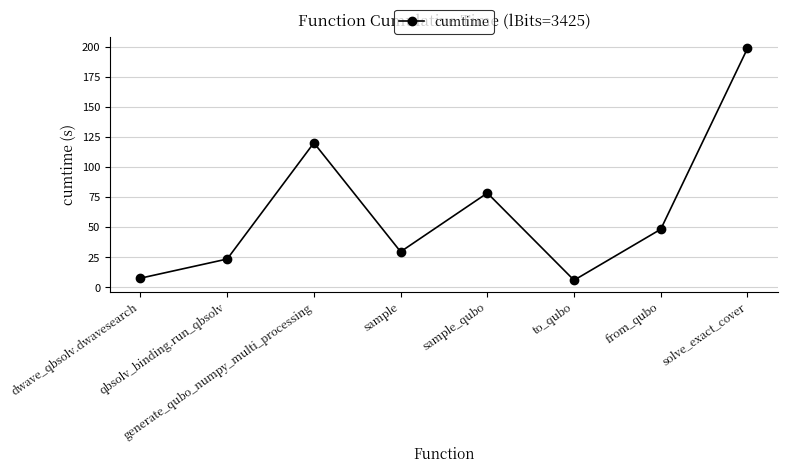

What is the value of the 1st point from the left?

7.7